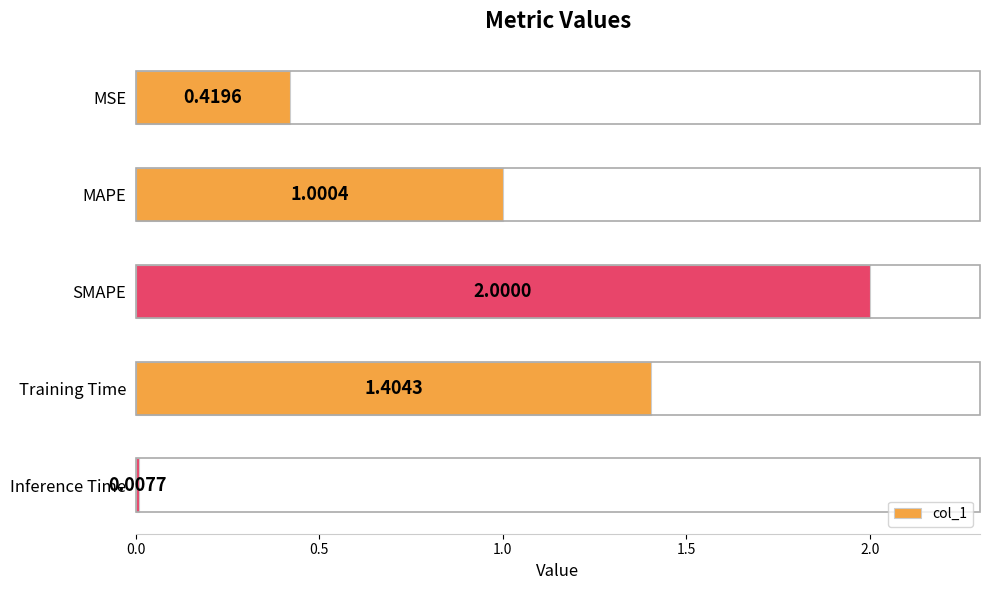

What is the difference between the maximum and minimum values?

2.0